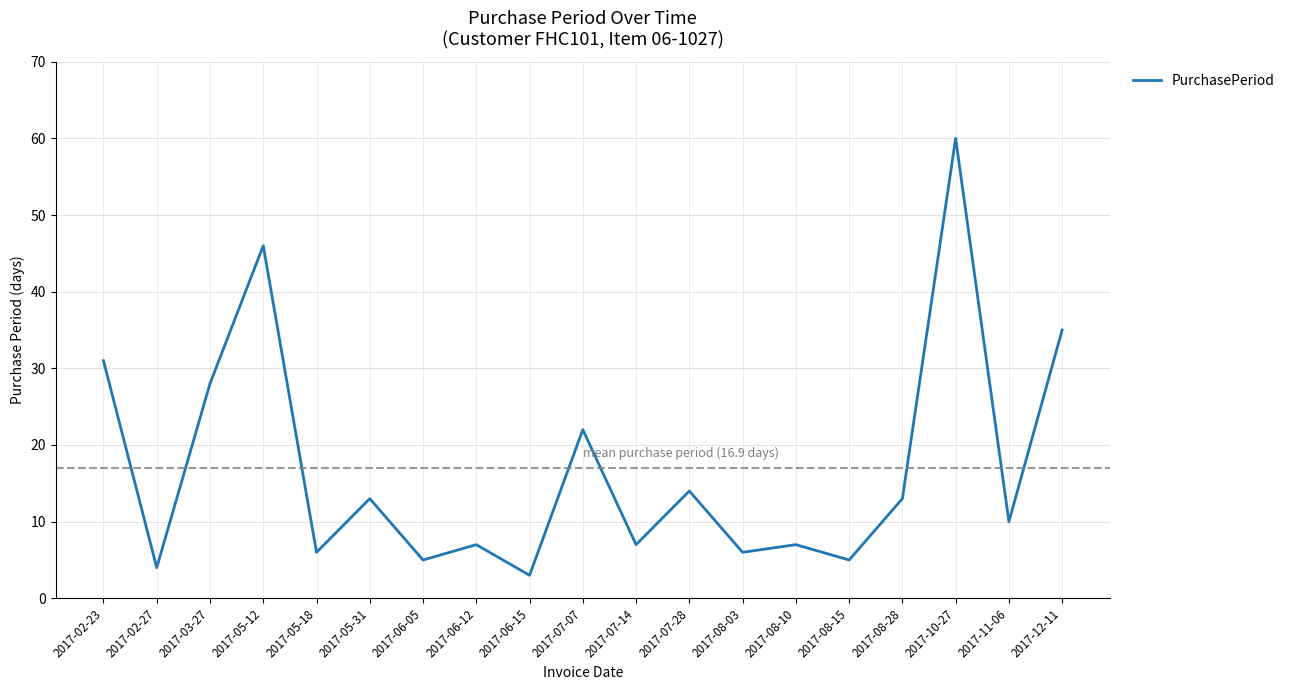

Reading right to left, list all the values displayed in this chart.

2017-12-11=35	2017-11-06=10	2017-10-27=60	2017-08-28=13	2017-08-15=5	2017-08-10=7	2017-08-03=6	2017-07-28=14	2017-07-14=7	2017-07-07=22	2017-06-15=3	2017-06-12=7	2017-06-05=5	2017-05-31=13	2017-05-18=6	2017-05-12=46	2017-03-27=28	2017-02-27=4	2017-02-23=31